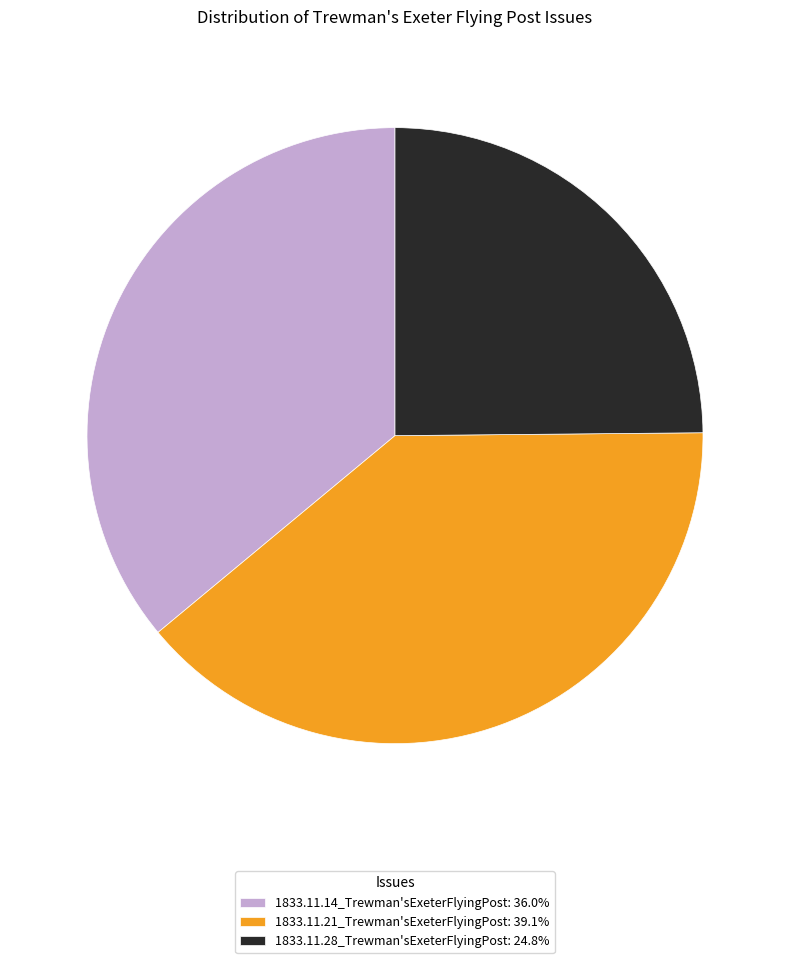

Does 1833.11.21_Trewman'sExeterFlyingPost: 39.1% account for over 50% of the chart?

No